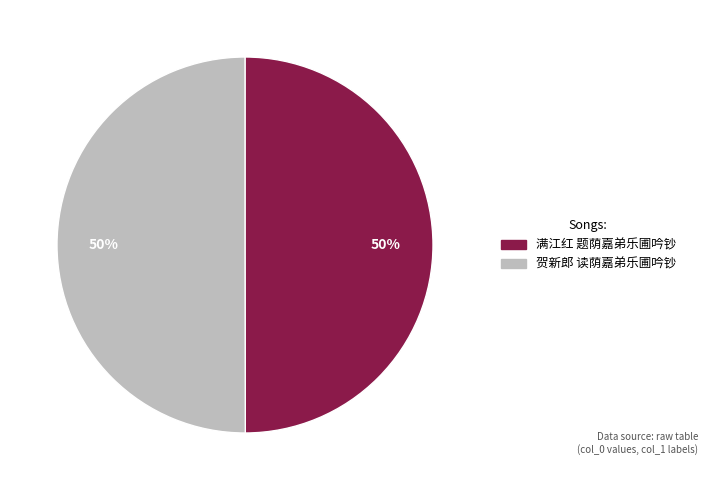

Combined, do 贺新郎 读荫嘉弟乐圃吟钞 and 满江红 题荫嘉弟乐圃吟钞 account for over 50%?

Yes